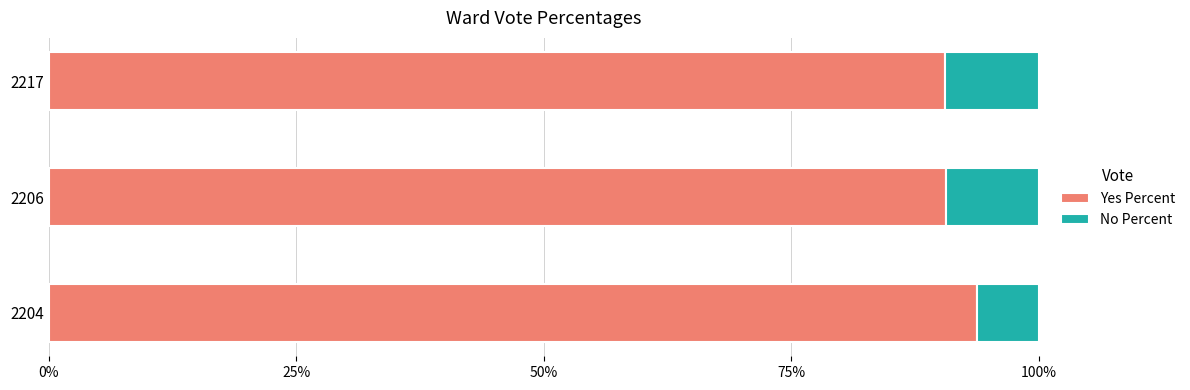

What is the sum of all Yes Percent values?

275.0